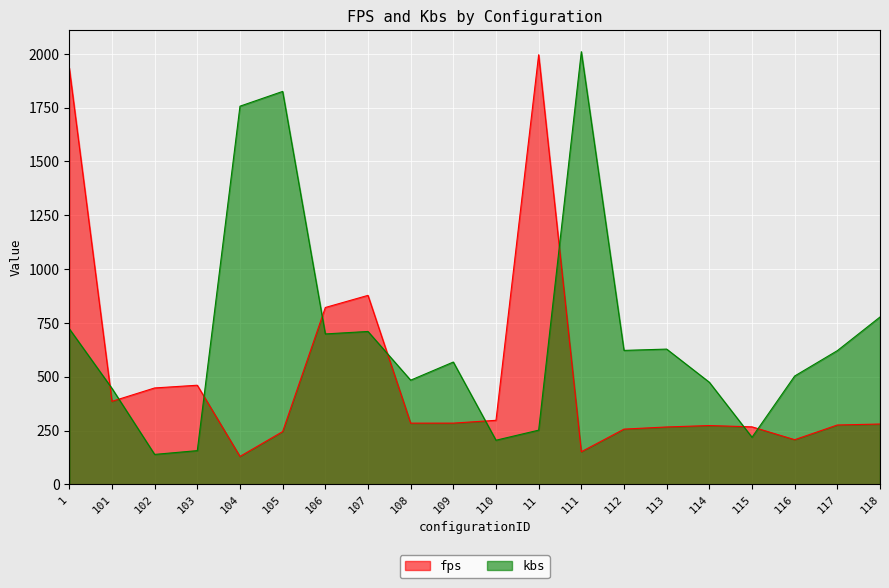

What is the total value across all series at 101?

831.3